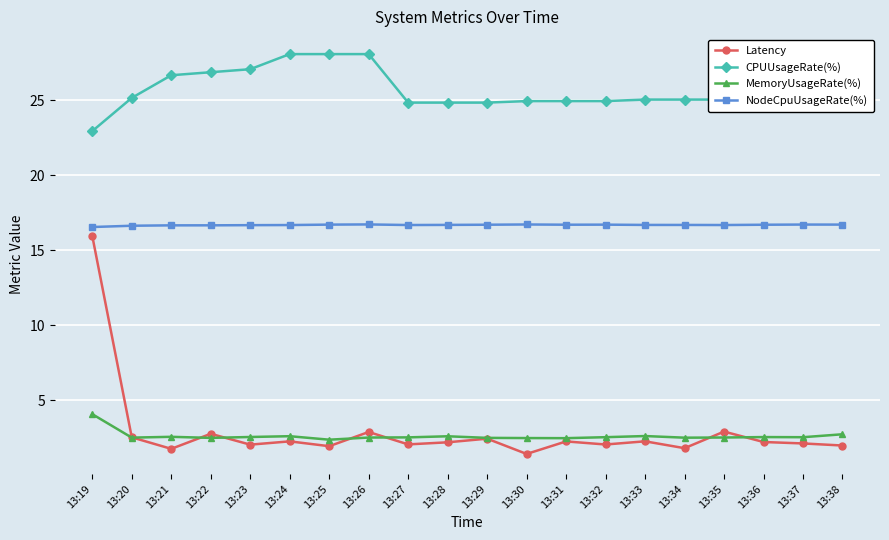

After their last crossing, which series has the higher values: Latency or MemoryUsageRate(%)?

MemoryUsageRate(%)